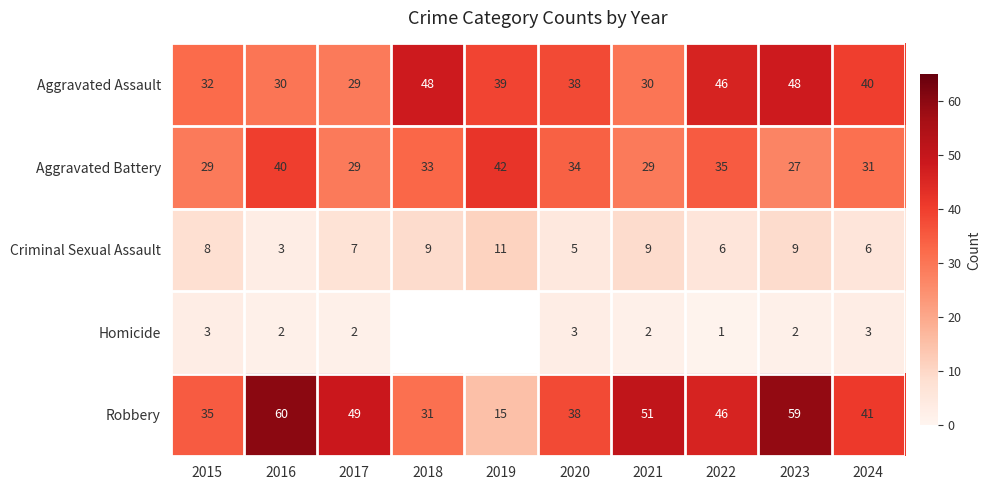

What is the sum of the Aggravated Battery values at 2021 and 2024?

60